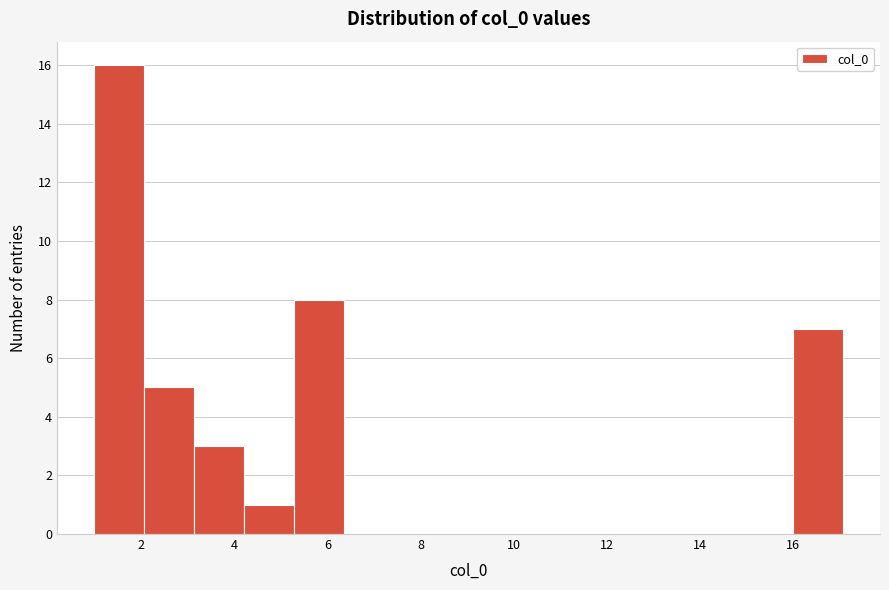

Which range on the x-axis has the tallest bar?

1.0 to 2.0